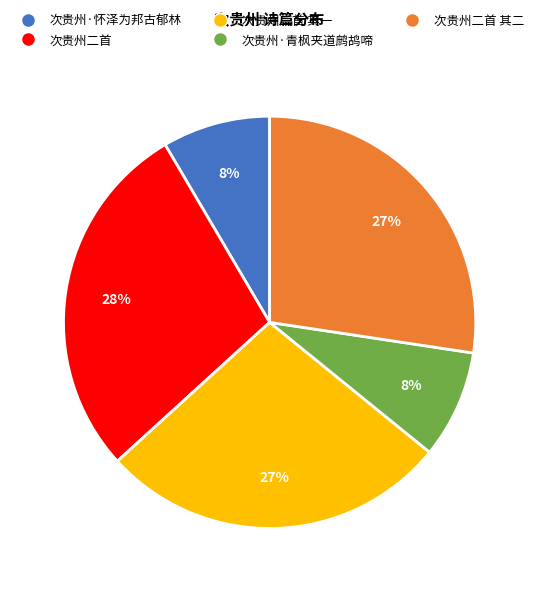

How many slices are in this pie chart?

5